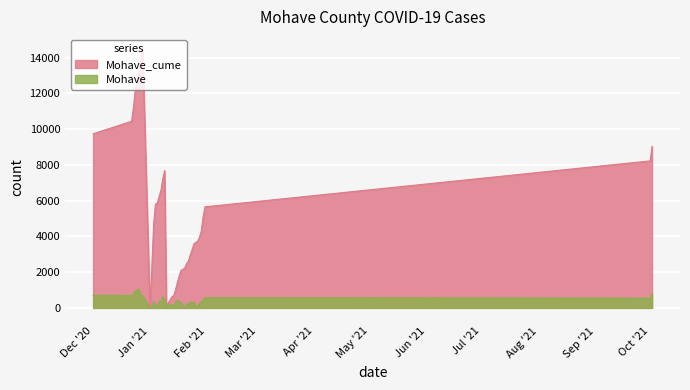

Where is Mohave_cume nearest to the value 7293?

29